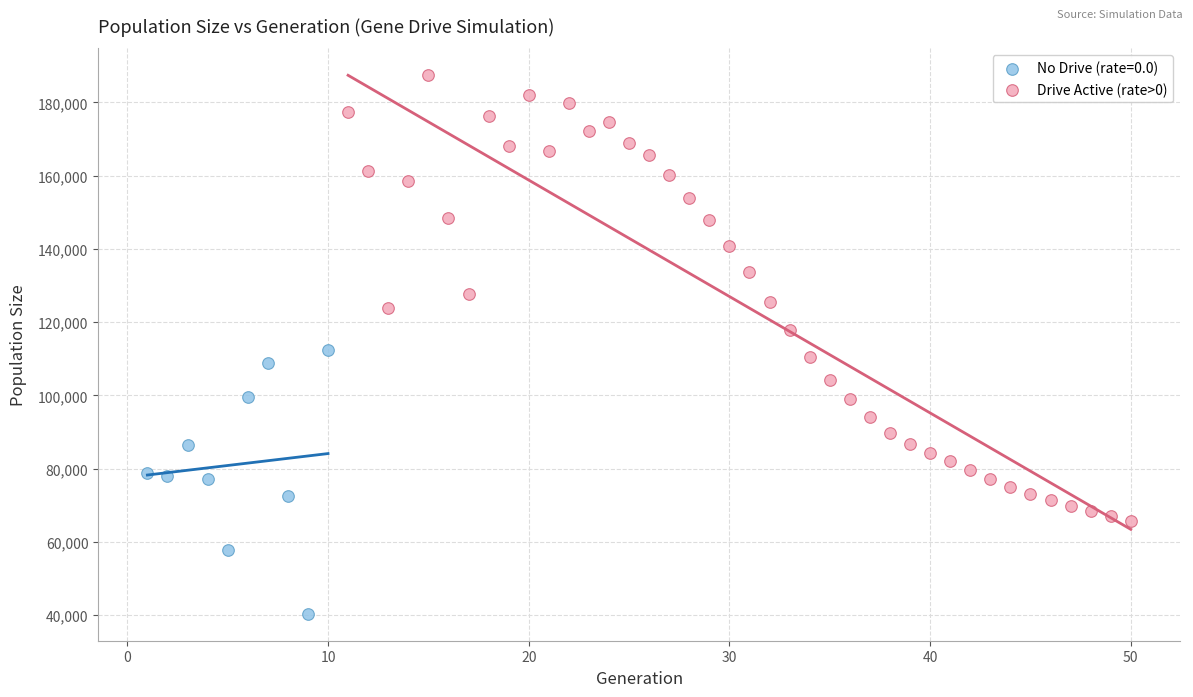

Which series reaches the maximum Y coordinate?

Drive Active (rate>0)